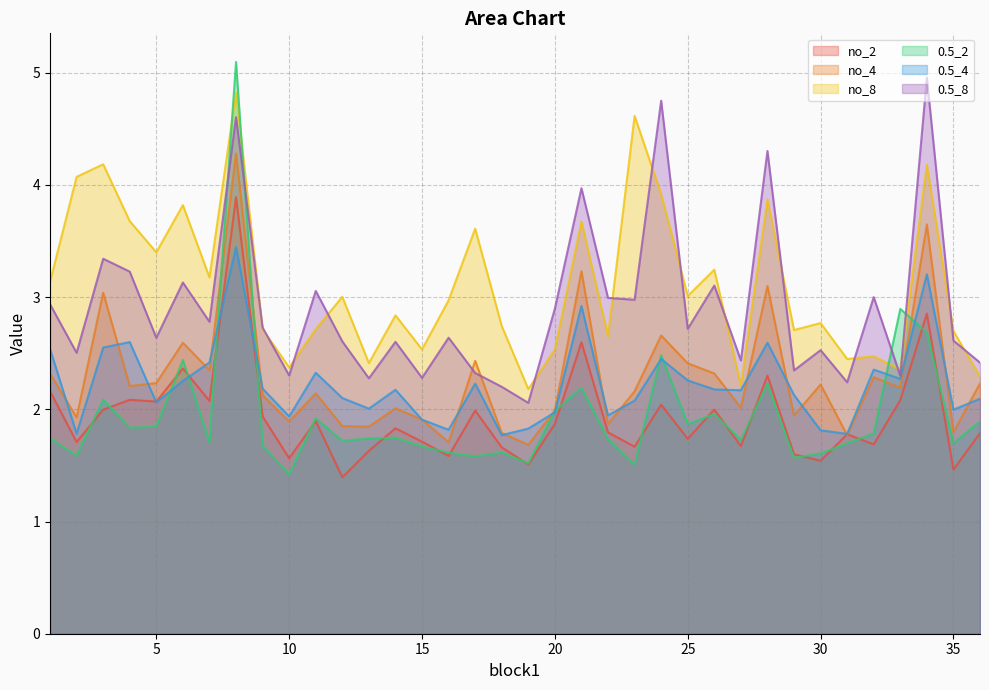

True or false: no_4 has more than 0 points higher than both neighbors.

True